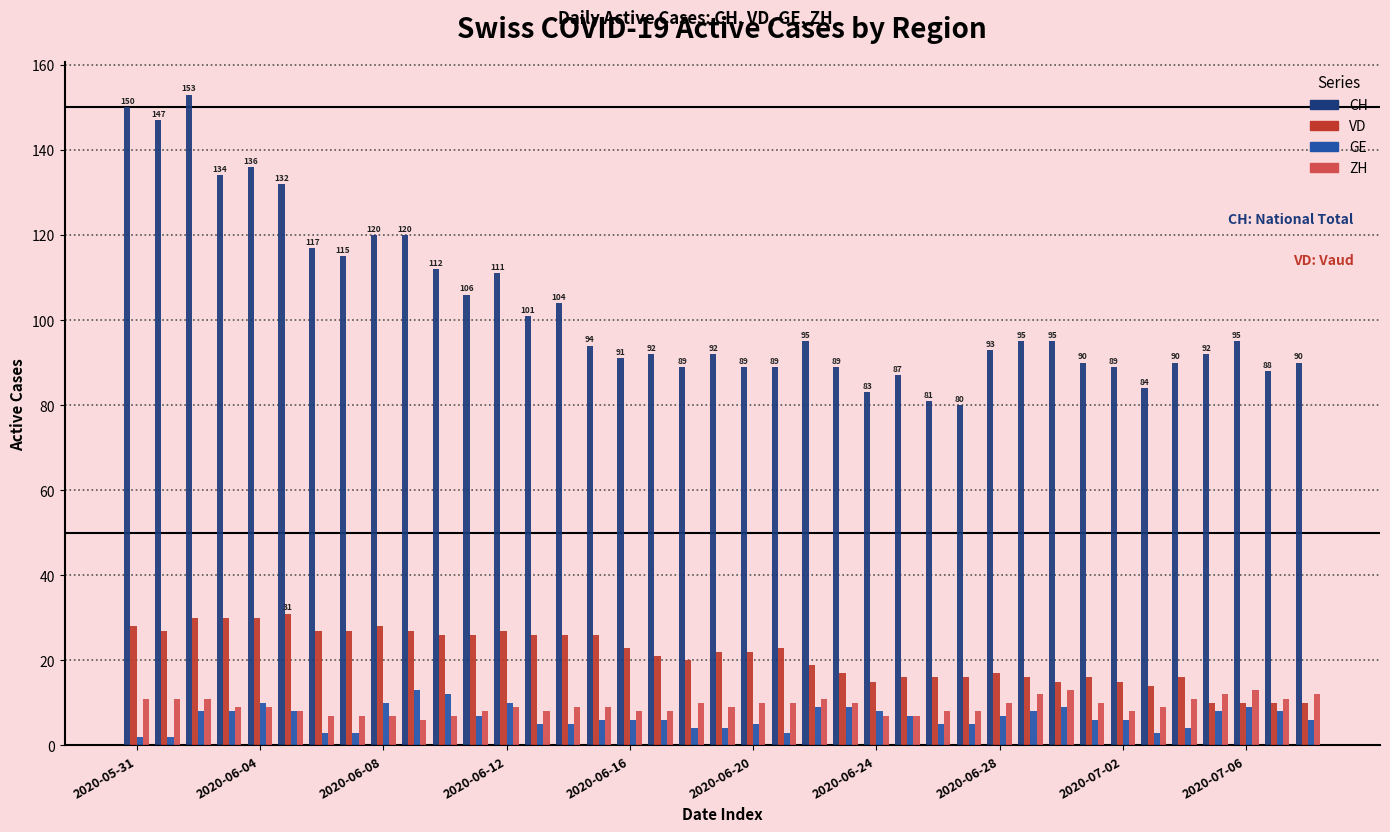

What are all the series names shown in the legend?

CH, VD, GE, ZH